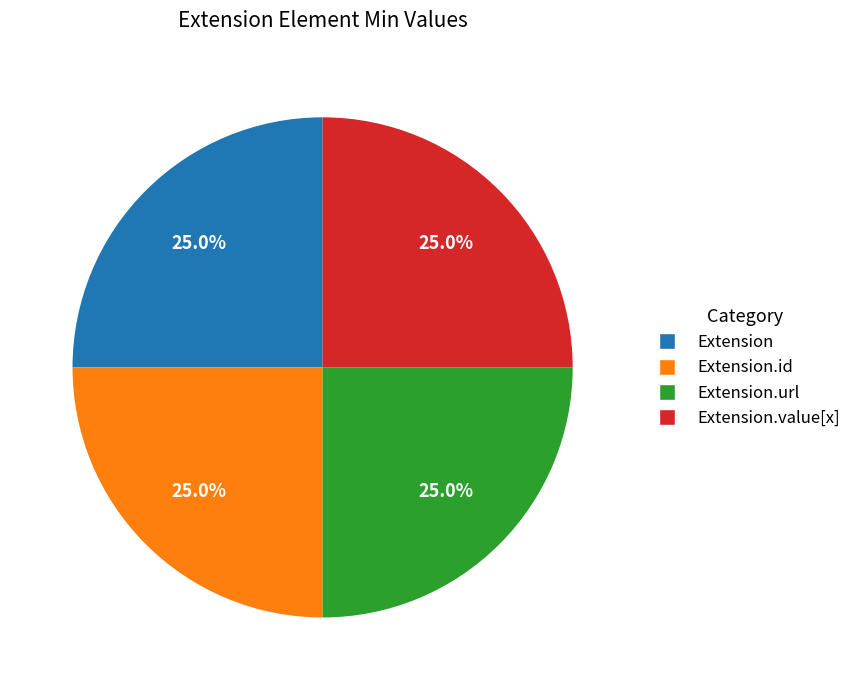

Is there any slice that represents more than half of the pie?

No